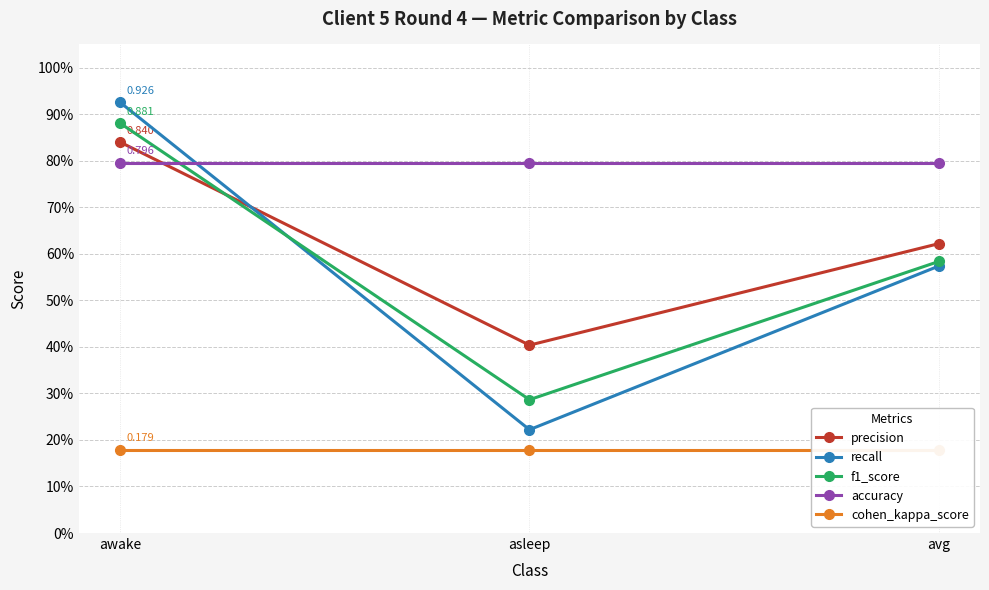

What is the label of the 3rd point from the left?

avg